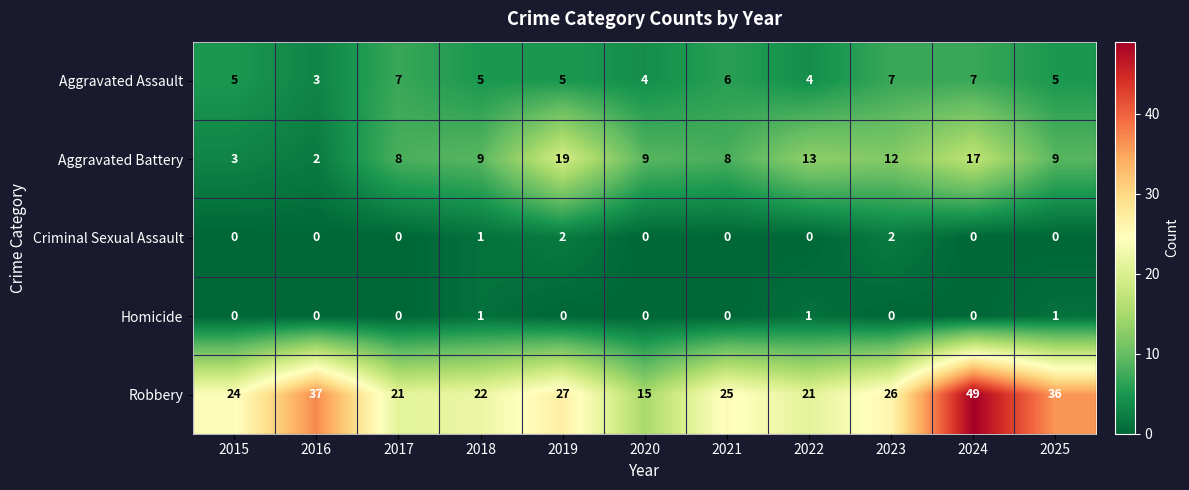

Which category has the highest value across all series?

2024